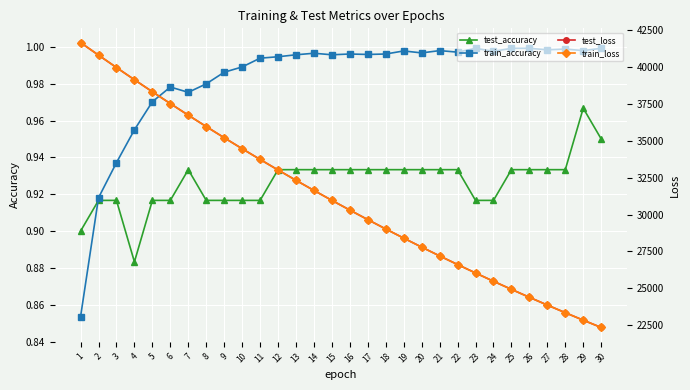

True or false: test_loss and test_accuracy cross at least once.

False